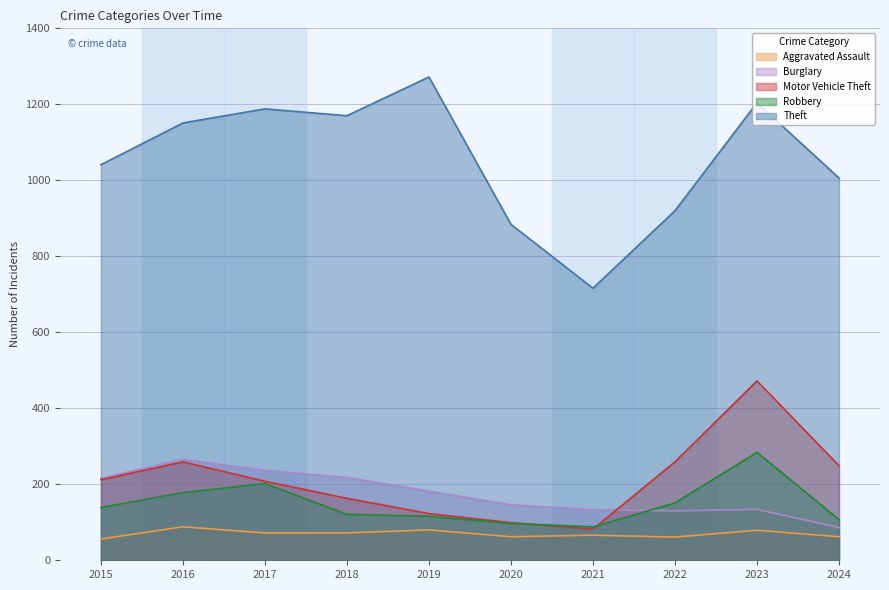

Which series has the widest spread of values?

Theft